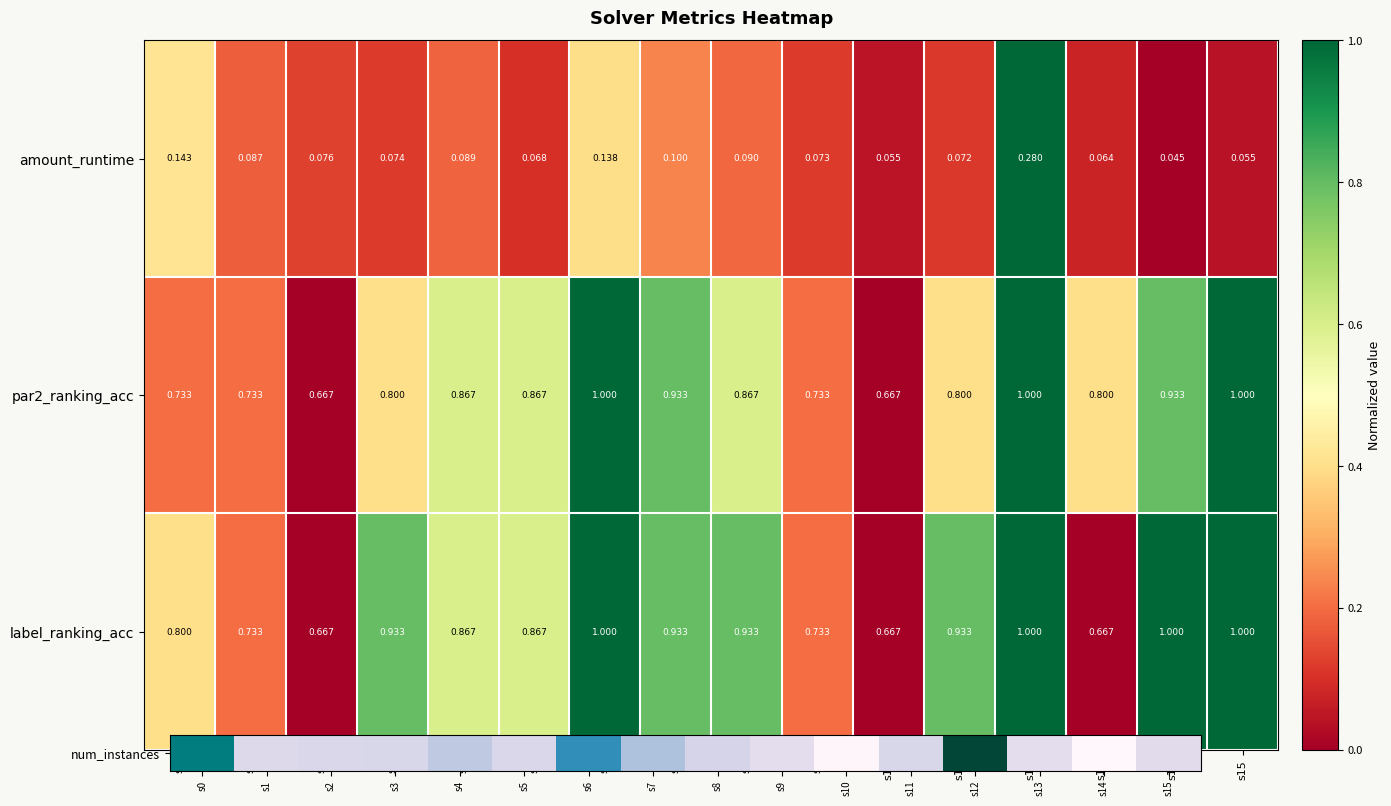

Is the value of label_ranking_acc at s13 greater than the value of par2_ranking_acc at s13?

No